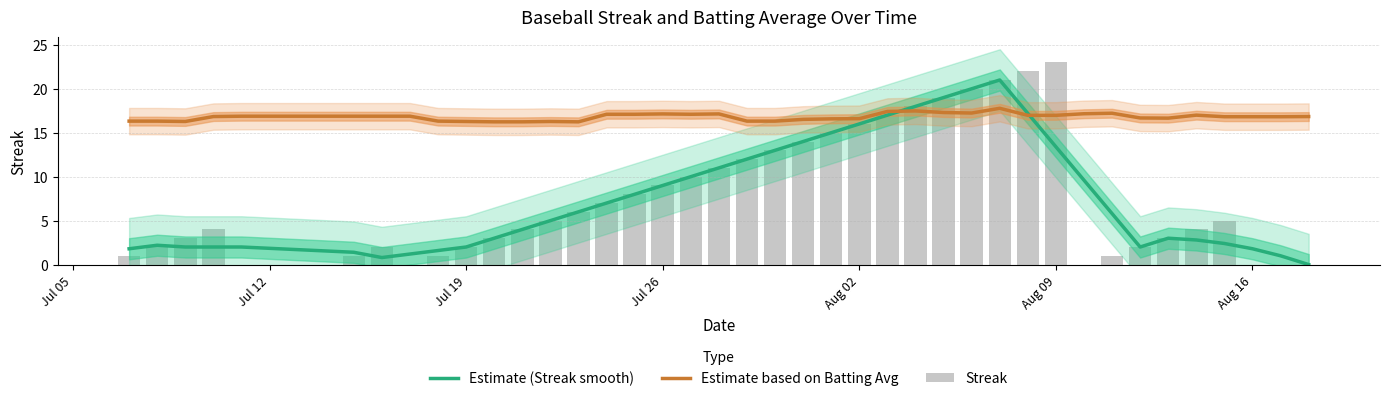

True or false: Estimate based on Batting Avg has a value of 17.0 at Aug 09.

True